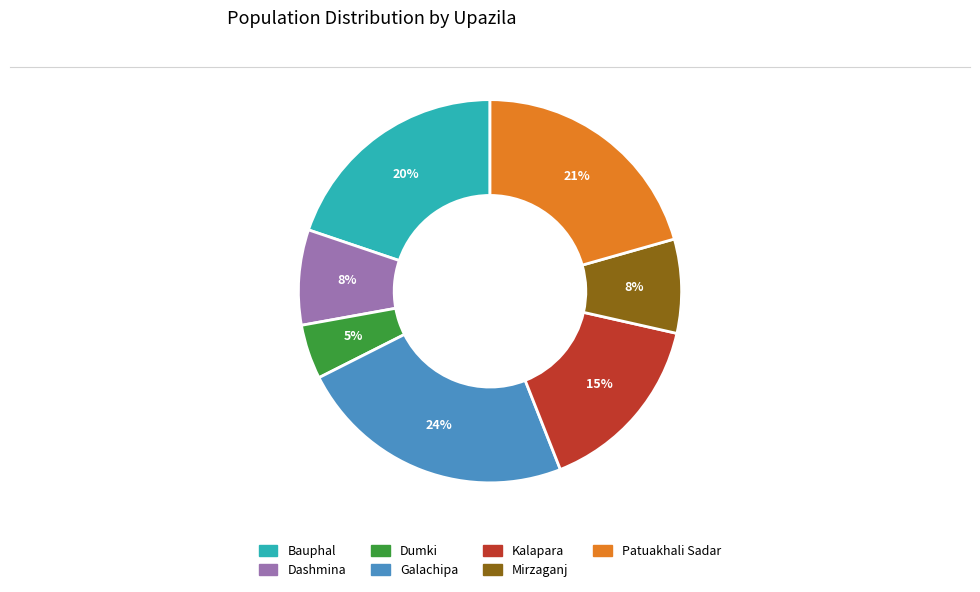

Which category has the smallest portion of the pie?

Dumki